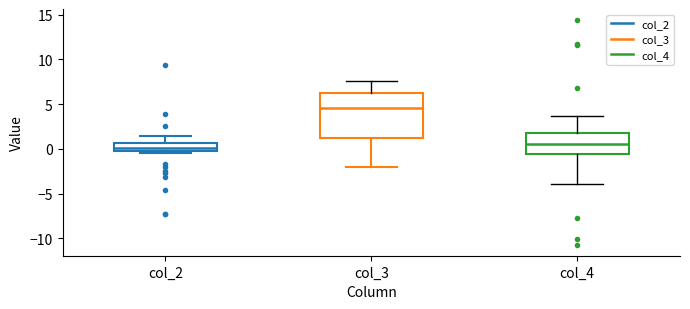

Which box has the highest median line?

col_3